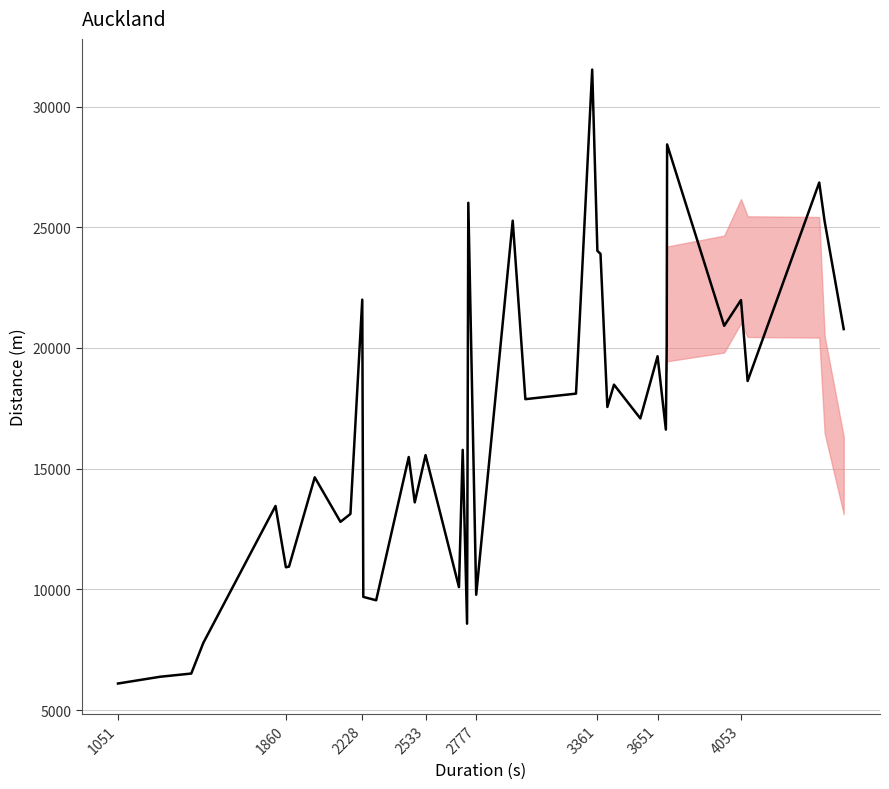

What is the difference between the maximum and minimum values?

25429